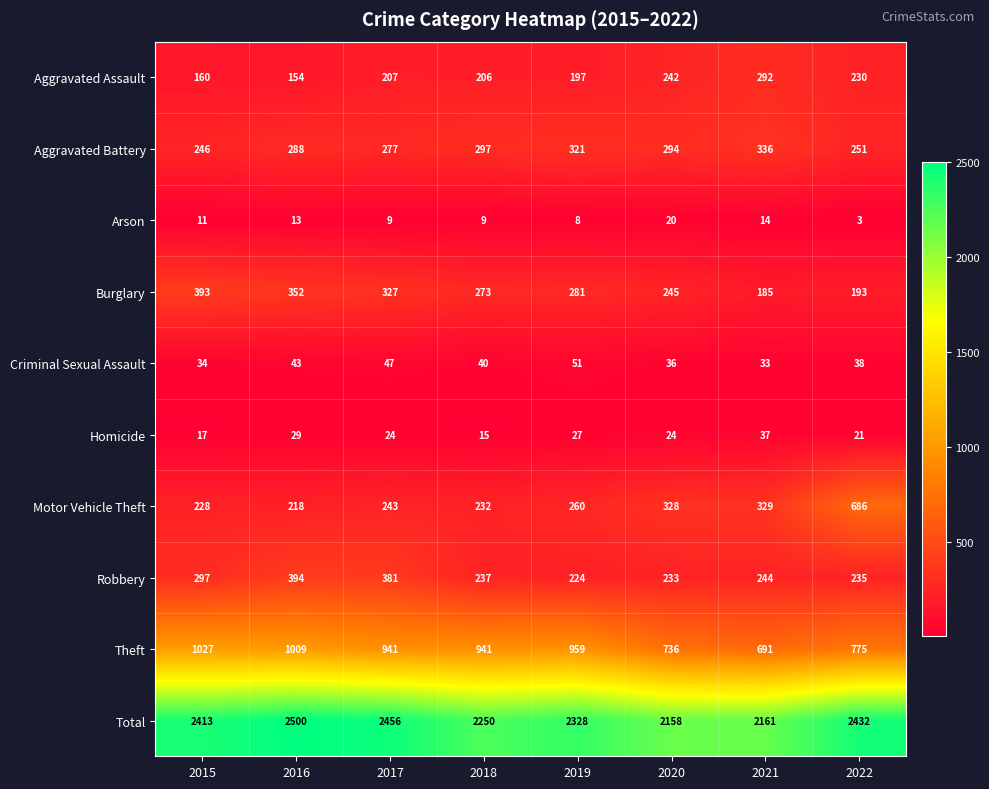

Between 2016 and 2021, which series saw the biggest shift?

Total